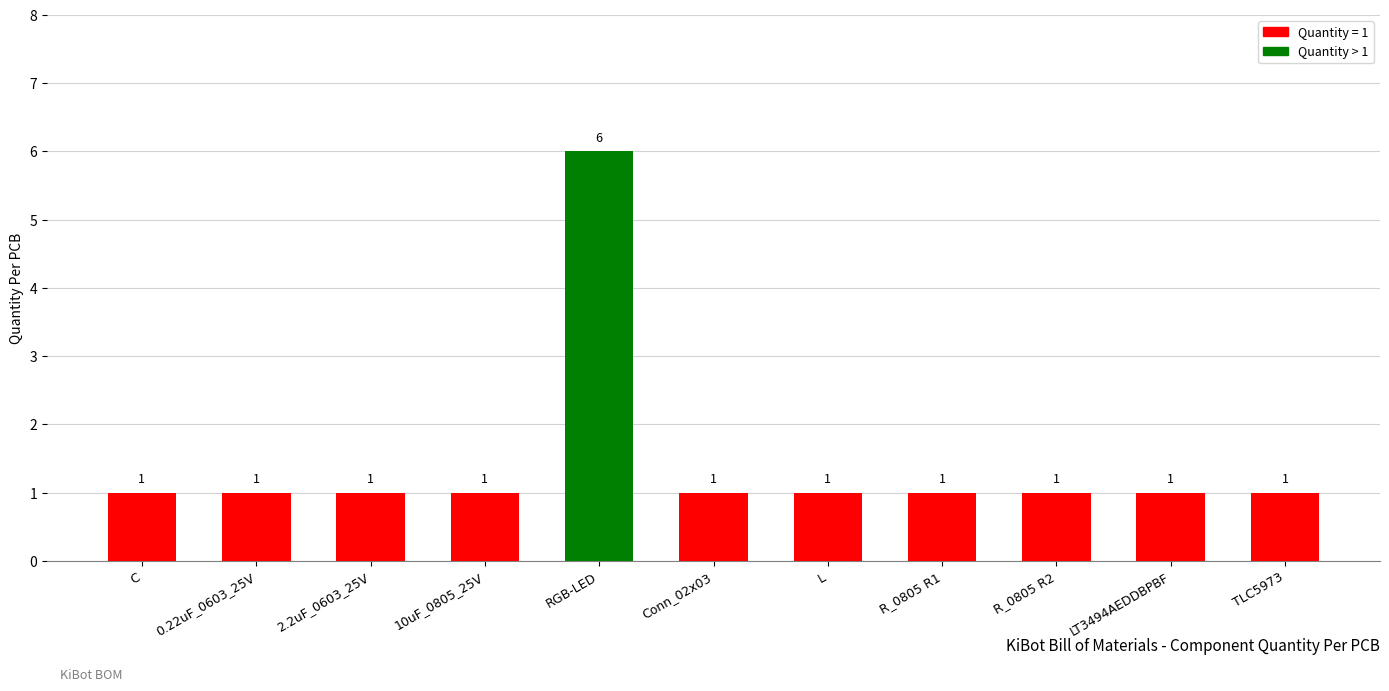

What is the maximum value shown in the chart?

6